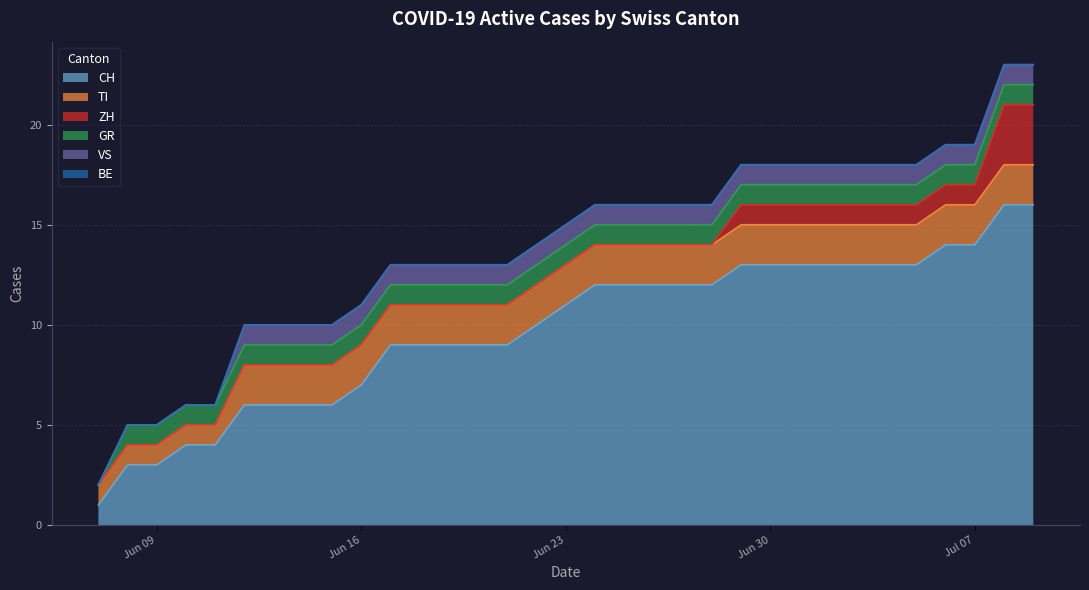

What is the label of the 7th point from the right?

2020-07-03